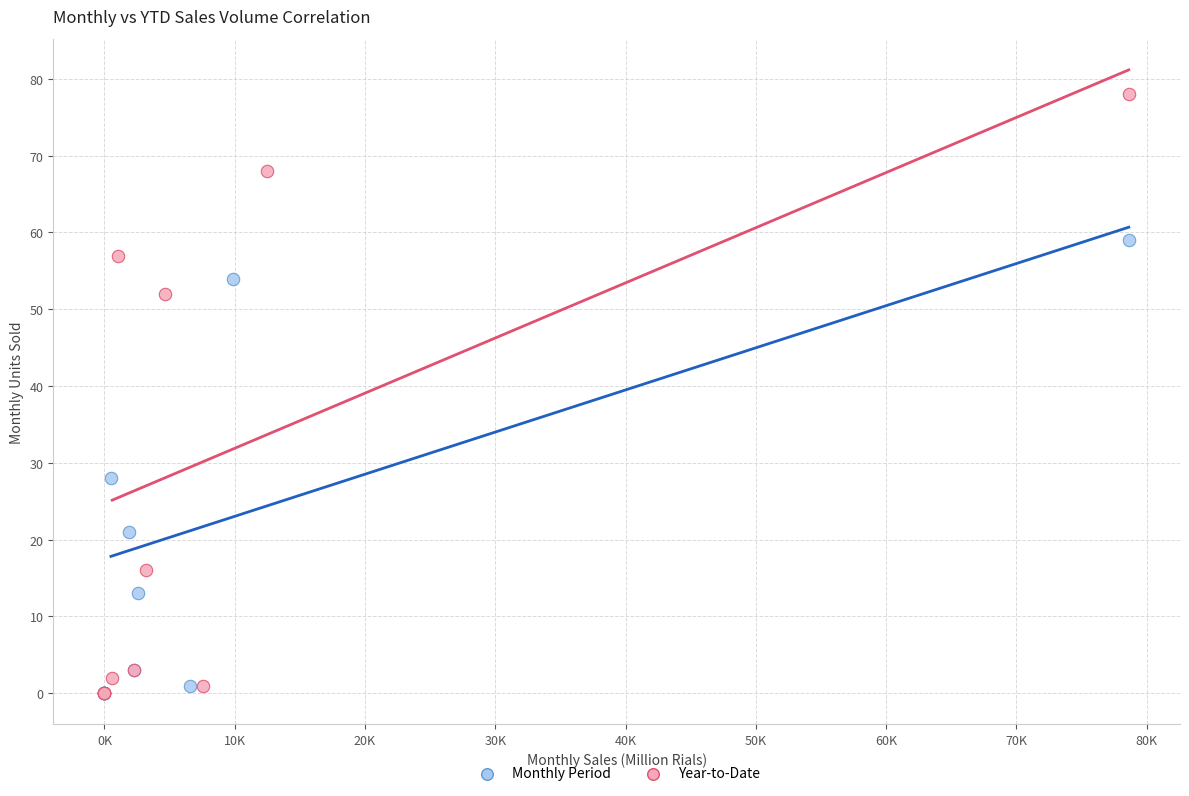

Which series has the largest Y range (max minus min)?

Year-to-Date